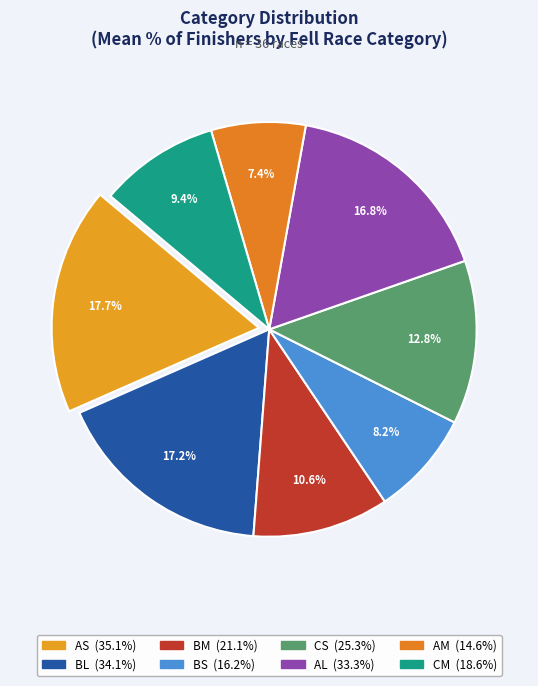

Count the number of slices in the pie.

8